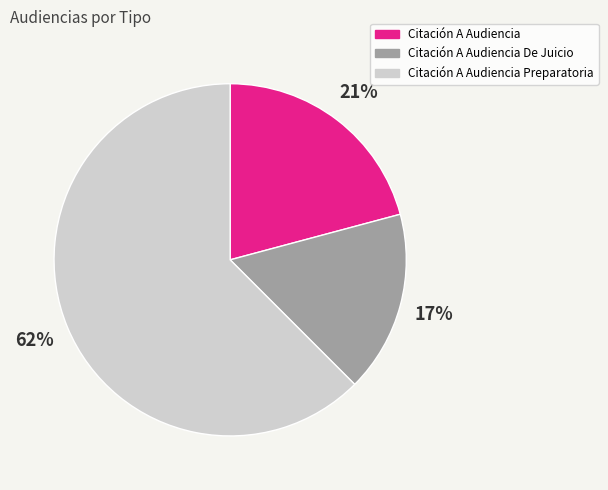

Is there any slice that represents more than half of the pie?

Yes